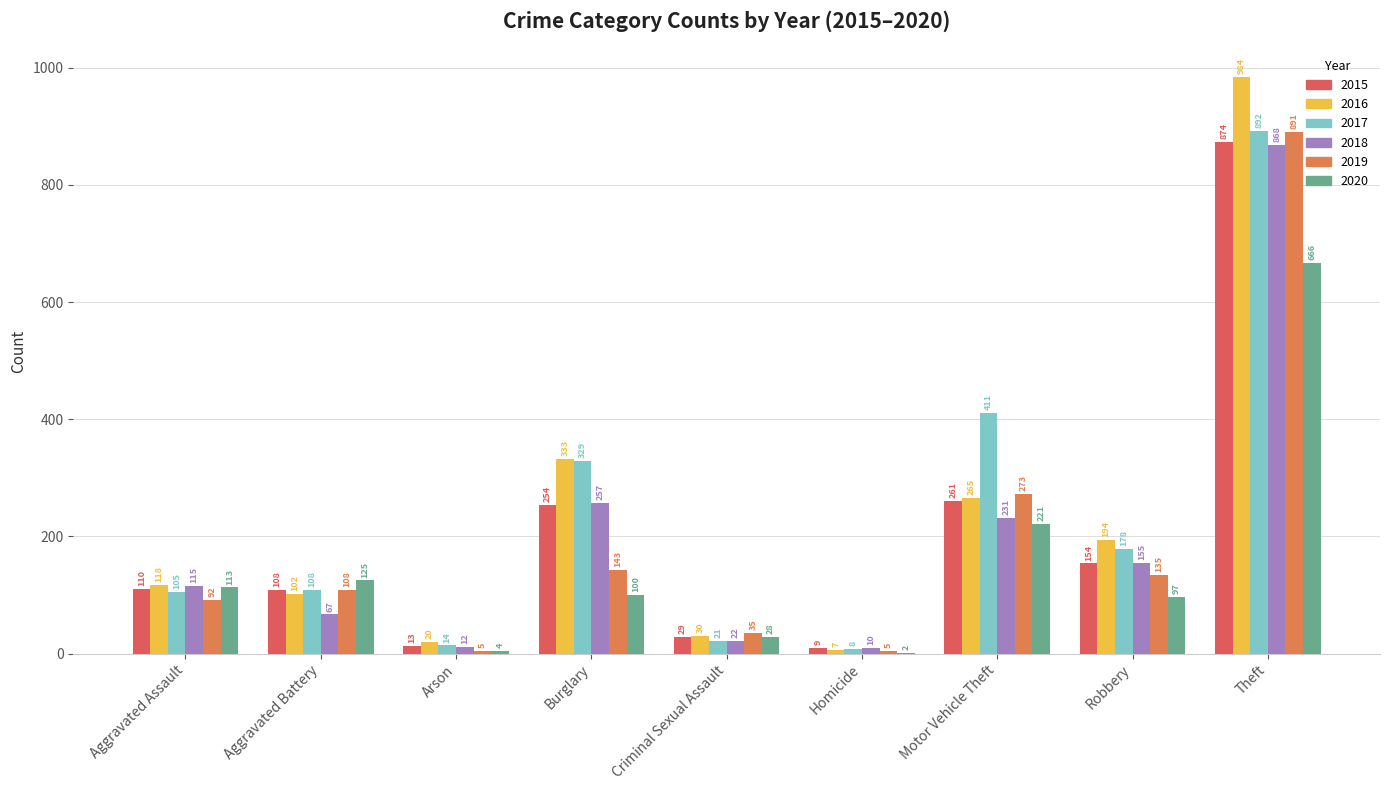

What is the highest value of the 2015 series?

874